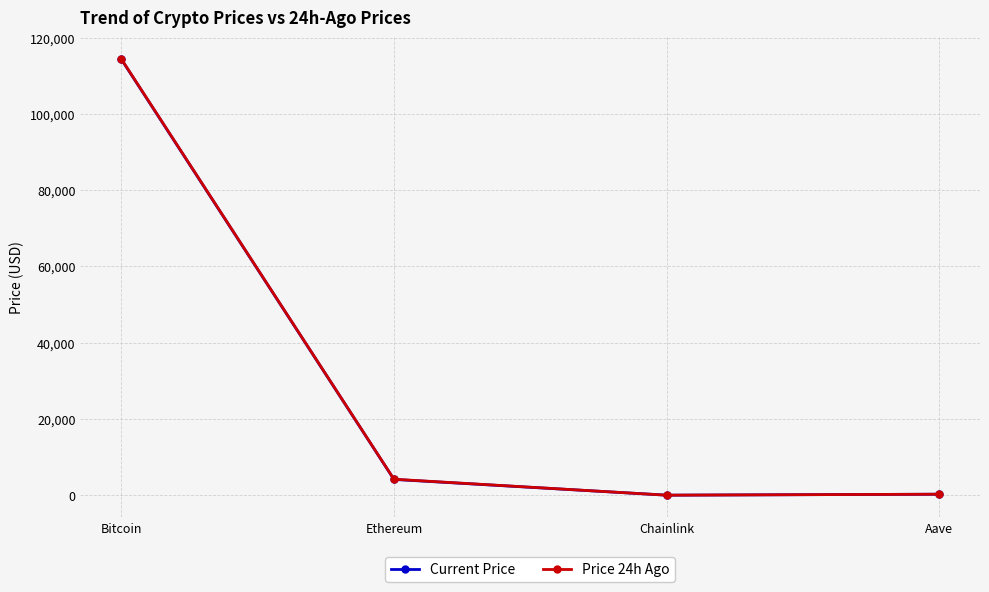

Where is Current Price nearest to the value 57159?

Ethereum